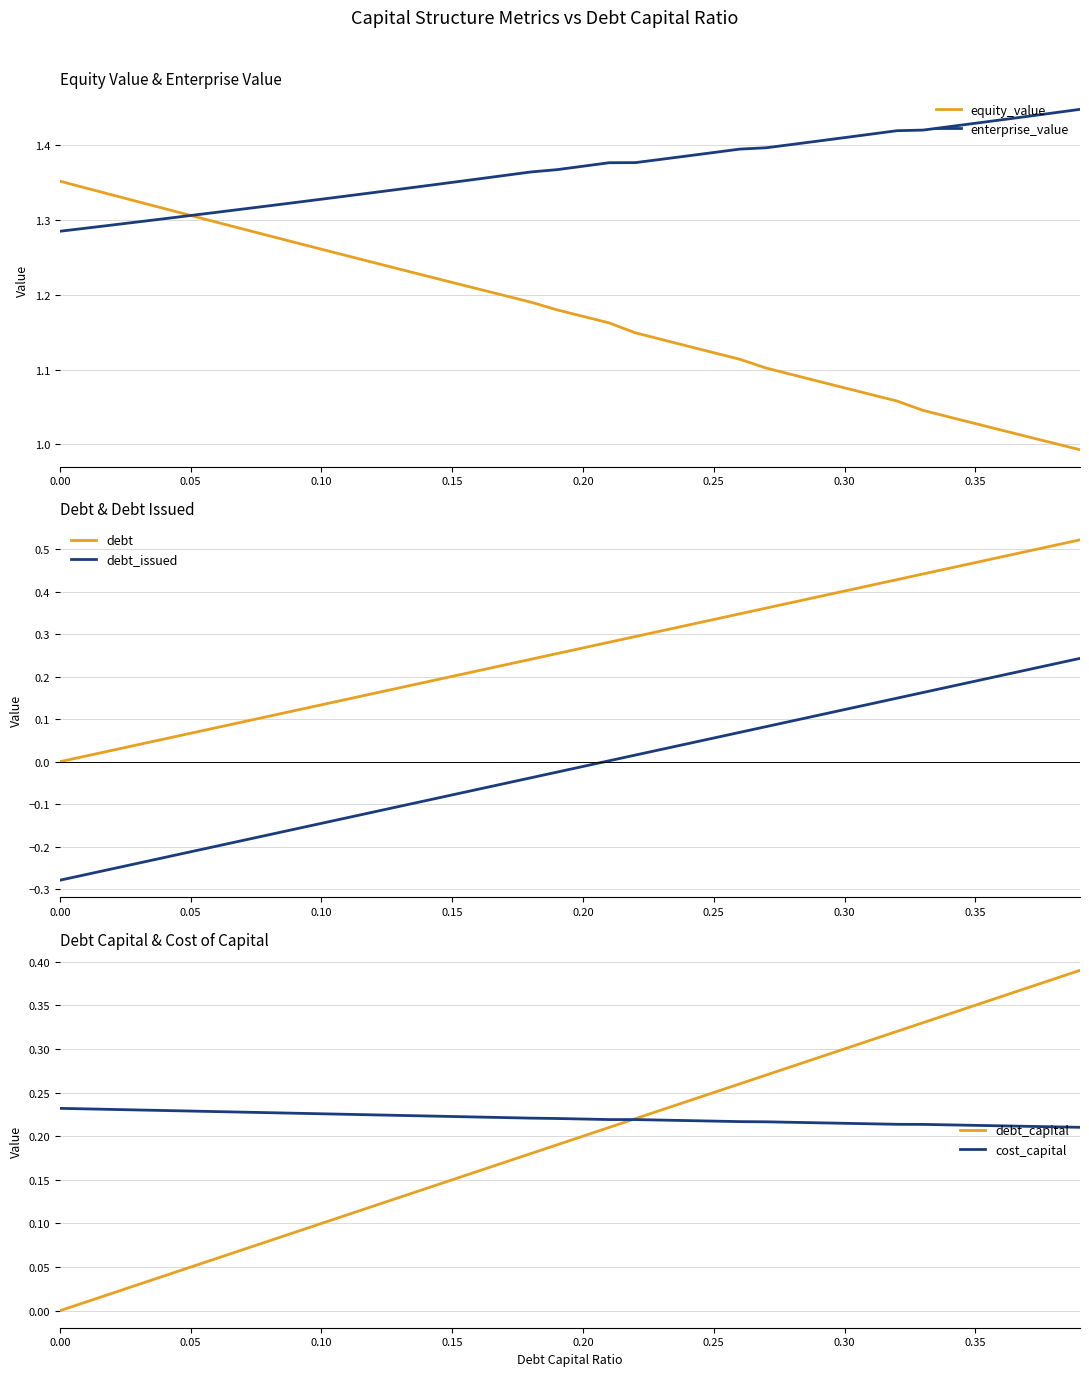

Reading left to right, what are all the values shown in this chart?

equity_value: 1.4	1.3	1.3	1.3	1.3	1.3	1.3	1.3	1.3	1.3	1.3	1.3	1.2	1.2	1.2	1.2	1.2	1.2	1.2	1.2	1.2	1.2	1.1	1.1	1.1	1.1	1.1	1.1	1.1	1.1	1.1	1.1	1.1	1.0	1.0	1.0	1.0	1.0	1.0	1.0
enterprise_value: 1.3	1.3	1.3	1.3	1.3	1.3	1.3	1.3	1.3	1.3	1.3	1.3	1.3	1.3	1.3	1.4	1.4	1.4	1.4	1.4	1.4	1.4	1.4	1.4	1.4	1.4	1.4	1.4	1.4	1.4	1.4	1.4	1.4	1.4	1.4	1.4	1.4	1.4	1.4	1.4
debt: 0.0	0.0	0.0	0.0	0.1	0.1	0.1	0.1	0.1	0.1	0.1	0.1	0.2	0.2	0.2	0.2	0.2	0.2	0.2	0.3	0.3	0.3	0.3	0.3	0.3	0.3	0.3	0.4	0.4	0.4	0.4	0.4	0.4	0.4	0.5	0.5	0.5	0.5	0.5	0.5
debt_issued: -0.3	-0.3	-0.3	-0.2	-0.2	-0.2	-0.2	-0.2	-0.2	-0.2	-0.1	-0.1	-0.1	-0.1	-0.1	-0.1	-0.1	-0.1	-0.0	-0.0	-0.0	0.0	0.0	0.0	0.0	0.1	0.1	0.1	0.1	0.1	0.1	0.1	0.1	0.2	0.2	0.2	0.2	0.2	0.2	0.2
debt_capital: 0.0	0.0	0.0	0.0	0.0	0.1	0.1	0.1	0.1	0.1	0.1	0.1	0.1	0.1	0.1	0.1	0.2	0.2	0.2	0.2	0.2	0.2	0.2	0.2	0.2	0.2	0.3	0.3	0.3	0.3	0.3	0.3	0.3	0.3	0.3	0.3	0.4	0.4	0.4	0.4
cost_capital: 0.2	0.2	0.2	0.2	0.2	0.2	0.2	0.2	0.2	0.2	0.2	0.2	0.2	0.2	0.2	0.2	0.2	0.2	0.2	0.2	0.2	0.2	0.2	0.2	0.2	0.2	0.2	0.2	0.2	0.2	0.2	0.2	0.2	0.2	0.2	0.2	0.2	0.2	0.2	0.2